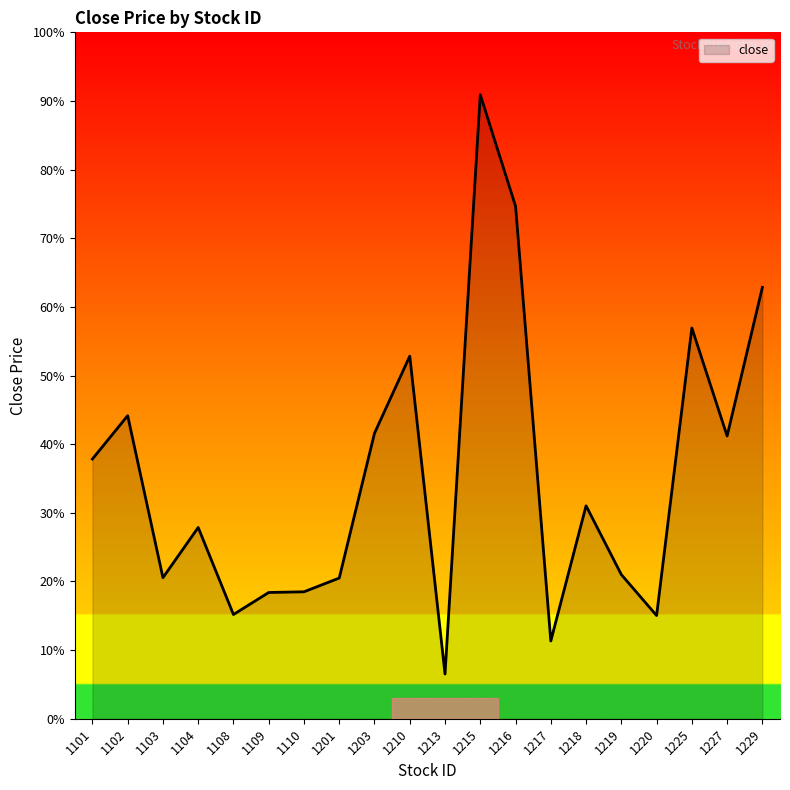

What is the ratio of the value at 1227 to the value at 1101?

1.1